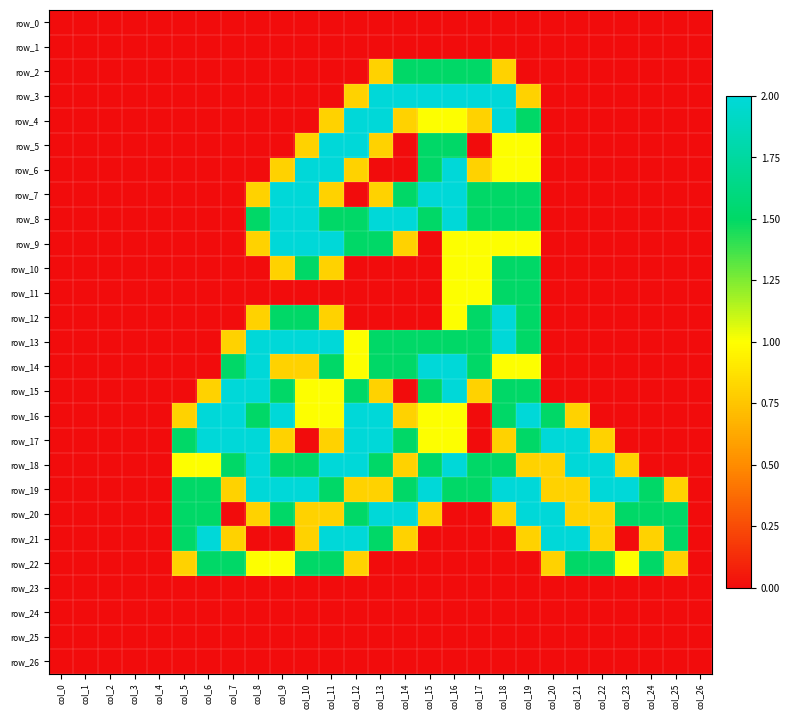

Reading left to right, extract all data points from this chart.

row_0: col_0=0.0	col_1=0.0	col_2=0.0	col_3=0.0	col_4=0.0	col_5=0.0	col_6=0.0	col_7=0.0	col_8=0.0	col_9=0.0	col_10=0.0	col_11=0.0	col_12=0.0	col_13=0.0	col_14=0.0	col_15=0.0	col_16=0.0	col_17=0.0	col_18=0.0	col_19=0.0	col_20=0.0	col_21=0.0	col_22=0.0	col_23=0.0	col_24=0.0	col_25=0.0	col_26=0.0
row_1: col_0=0.0	col_1=0.0	col_2=0.0	col_3=0.0	col_4=0.0	col_5=0.0	col_6=0.0	col_7=0.0	col_8=0.0	col_9=0.0	col_10=0.0	col_11=0.0	col_12=0.0	col_13=0.0	col_14=0.0	col_15=0.0	col_16=0.0	col_17=0.0	col_18=0.0	col_19=0.0	col_20=0.0	col_21=0.0	col_22=0.0	col_23=0.0	col_24=0.0	col_25=0.0	col_26=0.0
row_2: col_0=0.0	col_1=0.0	col_2=0.0	col_3=0.0	col_4=0.0	col_5=0.0	col_6=0.0	col_7=0.0	col_8=0.0	col_9=0.0	col_10=0.0	col_11=0.0	col_12=0.0	col_13=0.8	col_14=1.5	col_15=1.5	col_16=1.5	col_17=1.5	col_18=0.8	col_19=0.0	col_20=0.0	col_21=0.0	col_22=0.0	col_23=0.0	col_24=0.0	col_25=0.0	col_26=0.0
row_3: col_0=0.0	col_1=0.0	col_2=0.0	col_3=0.0	col_4=0.0	col_5=0.0	col_6=0.0	col_7=0.0	col_8=0.0	col_9=0.0	col_10=0.0	col_11=0.0	col_12=0.8	col_13=2.0	col_14=2.0	col_15=2.0	col_16=2.0	col_17=2.0	col_18=2.0	col_19=0.8	col_20=0.0	col_21=0.0	col_22=0.0	col_23=0.0	col_24=0.0	col_25=0.0	col_26=0.0
row_4: col_0=0.0	col_1=0.0	col_2=0.0	col_3=0.0	col_4=0.0	col_5=0.0	col_6=0.0	col_7=0.0	col_8=0.0	col_9=0.0	col_10=0.0	col_11=0.8	col_12=2.0	col_13=2.0	col_14=0.8	col_15=1.0	col_16=1.0	col_17=0.8	col_18=2.0	col_19=1.5	col_20=0.0	col_21=0.0	col_22=0.0	col_23=0.0	col_24=0.0	col_25=0.0	col_26=0.0
row_5: col_0=0.0	col_1=0.0	col_2=0.0	col_3=0.0	col_4=0.0	col_5=0.0	col_6=0.0	col_7=0.0	col_8=0.0	col_9=0.0	col_10=0.8	col_11=2.0	col_12=2.0	col_13=0.8	col_14=0.0	col_15=1.5	col_16=1.5	col_17=0.0	col_18=1.0	col_19=1.0	col_20=0.0	col_21=0.0	col_22=0.0	col_23=0.0	col_24=0.0	col_25=0.0	col_26=0.0
row_6: col_0=0.0	col_1=0.0	col_2=0.0	col_3=0.0	col_4=0.0	col_5=0.0	col_6=0.0	col_7=0.0	col_8=0.0	col_9=0.8	col_10=2.0	col_11=2.0	col_12=0.8	col_13=0.0	col_14=0.0	col_15=1.5	col_16=2.0	col_17=0.8	col_18=1.0	col_19=1.0	col_20=0.0	col_21=0.0	col_22=0.0	col_23=0.0	col_24=0.0	col_25=0.0	col_26=0.0
row_7: col_0=0.0	col_1=0.0	col_2=0.0	col_3=0.0	col_4=0.0	col_5=0.0	col_6=0.0	col_7=0.0	col_8=0.8	col_9=2.0	col_10=2.0	col_11=0.8	col_12=0.0	col_13=0.8	col_14=1.5	col_15=2.0	col_16=2.0	col_17=1.5	col_18=1.5	col_19=1.5	col_20=0.0	col_21=0.0	col_22=0.0	col_23=0.0	col_24=0.0	col_25=0.0	col_26=0.0
row_8: col_0=0.0	col_1=0.0	col_2=0.0	col_3=0.0	col_4=0.0	col_5=0.0	col_6=0.0	col_7=0.0	col_8=1.5	col_9=2.0	col_10=2.0	col_11=1.5	col_12=1.5	col_13=2.0	col_14=2.0	col_15=1.5	col_16=2.0	col_17=1.5	col_18=1.5	col_19=1.5	col_20=0.0	col_21=0.0	col_22=0.0	col_23=0.0	col_24=0.0	col_25=0.0	col_26=0.0
row_9: col_0=0.0	col_1=0.0	col_2=0.0	col_3=0.0	col_4=0.0	col_5=0.0	col_6=0.0	col_7=0.0	col_8=0.8	col_9=2.0	col_10=2.0	col_11=2.0	col_12=1.5	col_13=1.5	col_14=0.8	col_15=0.0	col_16=1.0	col_17=1.0	col_18=1.0	col_19=1.0	col_20=0.0	col_21=0.0	col_22=0.0	col_23=0.0	col_24=0.0	col_25=0.0	col_26=0.0
row_10: col_0=0.0	col_1=0.0	col_2=0.0	col_3=0.0	col_4=0.0	col_5=0.0	col_6=0.0	col_7=0.0	col_8=0.0	col_9=0.8	col_10=1.5	col_11=0.8	col_12=0.0	col_13=0.0	col_14=0.0	col_15=0.0	col_16=1.0	col_17=1.0	col_18=1.5	col_19=1.5	col_20=0.0	col_21=0.0	col_22=0.0	col_23=0.0	col_24=0.0	col_25=0.0	col_26=0.0
row_11: col_0=0.0	col_1=0.0	col_2=0.0	col_3=0.0	col_4=0.0	col_5=0.0	col_6=0.0	col_7=0.0	col_8=0.0	col_9=0.0	col_10=0.0	col_11=0.0	col_12=0.0	col_13=0.0	col_14=0.0	col_15=0.0	col_16=1.0	col_17=1.0	col_18=1.5	col_19=1.5	col_20=0.0	col_21=0.0	col_22=0.0	col_23=0.0	col_24=0.0	col_25=0.0	col_26=0.0
row_12: col_0=0.0	col_1=0.0	col_2=0.0	col_3=0.0	col_4=0.0	col_5=0.0	col_6=0.0	col_7=0.0	col_8=0.8	col_9=1.5	col_10=1.5	col_11=0.8	col_12=0.0	col_13=0.0	col_14=0.0	col_15=0.0	col_16=1.0	col_17=1.5	col_18=2.0	col_19=1.5	col_20=0.0	col_21=0.0	col_22=0.0	col_23=0.0	col_24=0.0	col_25=0.0	col_26=0.0
row_13: col_0=0.0	col_1=0.0	col_2=0.0	col_3=0.0	col_4=0.0	col_5=0.0	col_6=0.0	col_7=0.8	col_8=2.0	col_9=2.0	col_10=2.0	col_11=2.0	col_12=1.0	col_13=1.5	col_14=1.5	col_15=1.5	col_16=1.5	col_17=1.5	col_18=2.0	col_19=1.5	col_20=0.0	col_21=0.0	col_22=0.0	col_23=0.0	col_24=0.0	col_25=0.0	col_26=0.0
row_14: col_0=0.0	col_1=0.0	col_2=0.0	col_3=0.0	col_4=0.0	col_5=0.0	col_6=0.0	col_7=1.5	col_8=2.0	col_9=0.8	col_10=0.8	col_11=1.5	col_12=1.0	col_13=1.5	col_14=1.5	col_15=2.0	col_16=2.0	col_17=1.5	col_18=1.0	col_19=1.0	col_20=0.0	col_21=0.0	col_22=0.0	col_23=0.0	col_24=0.0	col_25=0.0	col_26=0.0
row_15: col_0=0.0	col_1=0.0	col_2=0.0	col_3=0.0	col_4=0.0	col_5=0.0	col_6=0.8	col_7=2.0	col_8=2.0	col_9=1.5	col_10=1.0	col_11=1.0	col_12=1.5	col_13=0.8	col_14=0.0	col_15=1.5	col_16=2.0	col_17=0.8	col_18=1.5	col_19=1.5	col_20=0.0	col_21=0.0	col_22=0.0	col_23=0.0	col_24=0.0	col_25=0.0	col_26=0.0
row_16: col_0=0.0	col_1=0.0	col_2=0.0	col_3=0.0	col_4=0.0	col_5=0.8	col_6=2.0	col_7=2.0	col_8=1.5	col_9=2.0	col_10=1.0	col_11=1.0	col_12=2.0	col_13=2.0	col_14=0.8	col_15=1.0	col_16=1.0	col_17=0.0	col_18=1.5	col_19=2.0	col_20=1.5	col_21=0.8	col_22=0.0	col_23=0.0	col_24=0.0	col_25=0.0	col_26=0.0
row_17: col_0=0.0	col_1=0.0	col_2=0.0	col_3=0.0	col_4=0.0	col_5=1.5	col_6=2.0	col_7=2.0	col_8=2.0	col_9=0.8	col_10=0.0	col_11=0.8	col_12=2.0	col_13=2.0	col_14=1.5	col_15=1.0	col_16=1.0	col_17=0.0	col_18=0.8	col_19=1.5	col_20=2.0	col_21=2.0	col_22=0.8	col_23=0.0	col_24=0.0	col_25=0.0	col_26=0.0
row_18: col_0=0.0	col_1=0.0	col_2=0.0	col_3=0.0	col_4=0.0	col_5=1.0	col_6=1.0	col_7=1.5	col_8=2.0	col_9=1.5	col_10=1.5	col_11=2.0	col_12=2.0	col_13=1.5	col_14=0.8	col_15=1.5	col_16=2.0	col_17=1.5	col_18=1.5	col_19=0.8	col_20=0.8	col_21=2.0	col_22=2.0	col_23=0.8	col_24=0.0	col_25=0.0	col_26=0.0
row_19: col_0=0.0	col_1=0.0	col_2=0.0	col_3=0.0	col_4=0.0	col_5=1.5	col_6=1.5	col_7=0.8	col_8=2.0	col_9=2.0	col_10=2.0	col_11=1.5	col_12=0.8	col_13=0.8	col_14=1.5	col_15=2.0	col_16=1.5	col_17=1.5	col_18=2.0	col_19=2.0	col_20=0.8	col_21=0.8	col_22=2.0	col_23=2.0	col_24=1.5	col_25=0.8	col_26=0.0
row_20: col_0=0.0	col_1=0.0	col_2=0.0	col_3=0.0	col_4=0.0	col_5=1.5	col_6=1.5	col_7=0.0	col_8=0.8	col_9=1.5	col_10=0.8	col_11=0.8	col_12=1.5	col_13=2.0	col_14=2.0	col_15=0.8	col_16=0.0	col_17=0.0	col_18=0.8	col_19=2.0	col_20=2.0	col_21=0.8	col_22=0.8	col_23=1.5	col_24=1.5	col_25=1.5	col_26=0.0
row_21: col_0=0.0	col_1=0.0	col_2=0.0	col_3=0.0	col_4=0.0	col_5=1.5	col_6=2.0	col_7=0.8	col_8=0.0	col_9=0.0	col_10=0.8	col_11=2.0	col_12=2.0	col_13=1.5	col_14=0.8	col_15=0.0	col_16=0.0	col_17=0.0	col_18=0.0	col_19=0.8	col_20=2.0	col_21=2.0	col_22=0.8	col_23=0.0	col_24=0.8	col_25=1.5	col_26=0.0
row_22: col_0=0.0	col_1=0.0	col_2=0.0	col_3=0.0	col_4=0.0	col_5=0.8	col_6=1.5	col_7=1.5	col_8=1.0	col_9=1.0	col_10=1.5	col_11=1.5	col_12=0.8	col_13=0.0	col_14=0.0	col_15=0.0	col_16=0.0	col_17=0.0	col_18=0.0	col_19=0.0	col_20=0.8	col_21=1.5	col_22=1.5	col_23=1.0	col_24=1.5	col_25=0.8	col_26=0.0
row_23: col_0=0.0	col_1=0.0	col_2=0.0	col_3=0.0	col_4=0.0	col_5=0.0	col_6=0.0	col_7=0.0	col_8=0.0	col_9=0.0	col_10=0.0	col_11=0.0	col_12=0.0	col_13=0.0	col_14=0.0	col_15=0.0	col_16=0.0	col_17=0.0	col_18=0.0	col_19=0.0	col_20=0.0	col_21=0.0	col_22=0.0	col_23=0.0	col_24=0.0	col_25=0.0	col_26=0.0
row_24: col_0=0.0	col_1=0.0	col_2=0.0	col_3=0.0	col_4=0.0	col_5=0.0	col_6=0.0	col_7=0.0	col_8=0.0	col_9=0.0	col_10=0.0	col_11=0.0	col_12=0.0	col_13=0.0	col_14=0.0	col_15=0.0	col_16=0.0	col_17=0.0	col_18=0.0	col_19=0.0	col_20=0.0	col_21=0.0	col_22=0.0	col_23=0.0	col_24=0.0	col_25=0.0	col_26=0.0
row_25: col_0=0.0	col_1=0.0	col_2=0.0	col_3=0.0	col_4=0.0	col_5=0.0	col_6=0.0	col_7=0.0	col_8=0.0	col_9=0.0	col_10=0.0	col_11=0.0	col_12=0.0	col_13=0.0	col_14=0.0	col_15=0.0	col_16=0.0	col_17=0.0	col_18=0.0	col_19=0.0	col_20=0.0	col_21=0.0	col_22=0.0	col_23=0.0	col_24=0.0	col_25=0.0	col_26=0.0
row_26: col_0=0.0	col_1=0.0	col_2=0.0	col_3=0.0	col_4=0.0	col_5=0.0	col_6=0.0	col_7=0.0	col_8=0.0	col_9=0.0	col_10=0.0	col_11=0.0	col_12=0.0	col_13=0.0	col_14=0.0	col_15=0.0	col_16=0.0	col_17=0.0	col_18=0.0	col_19=0.0	col_20=0.0	col_21=0.0	col_22=0.0	col_23=0.0	col_24=0.0	col_25=0.0	col_26=0.0